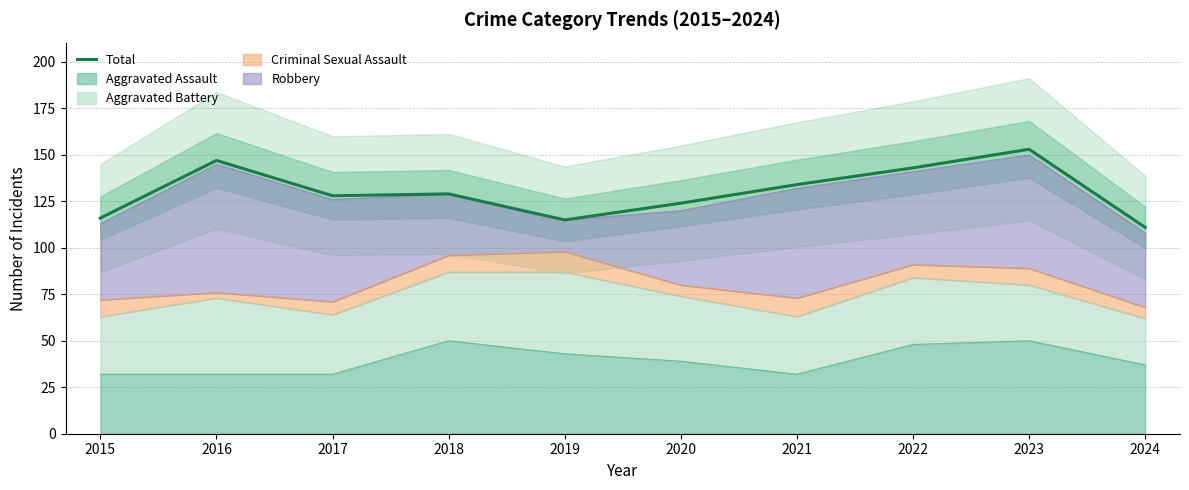

Does the chart display data point markers on the line(s)?

No